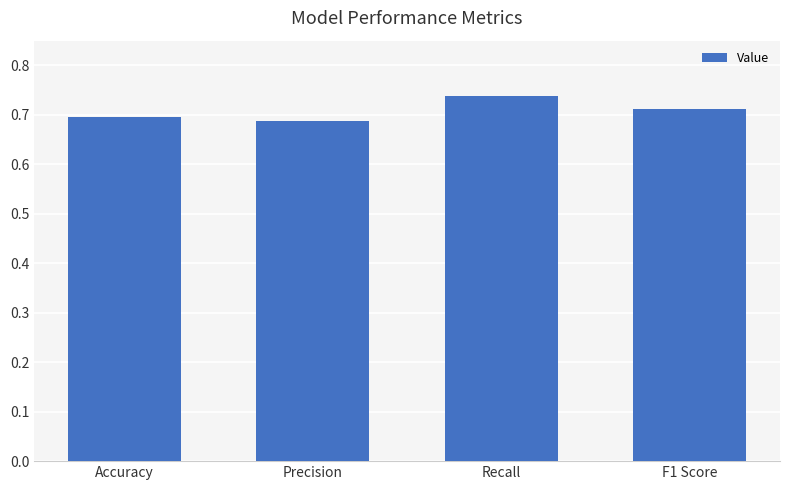

Which label corresponds to the largest value in the chart?

Recall